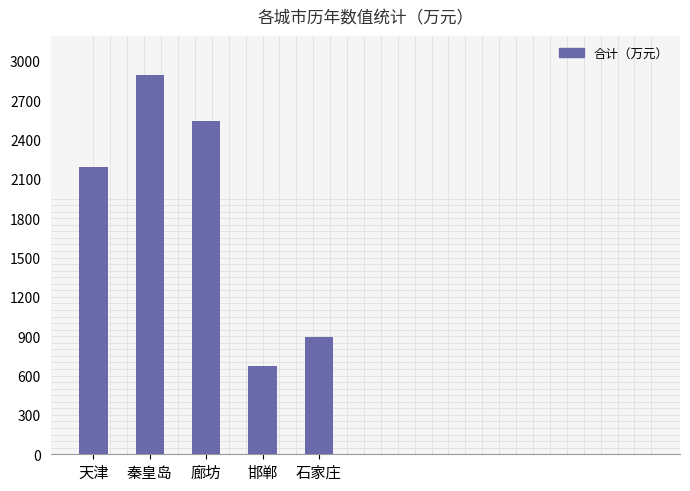

Read the value at 廊坊.

2543.5